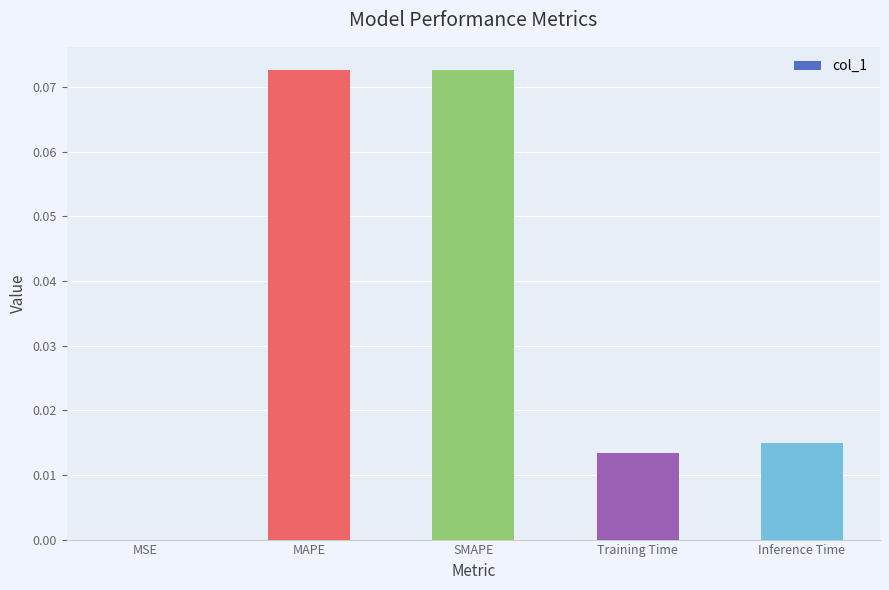

The value at Training Time is 0.0. True or false?

True